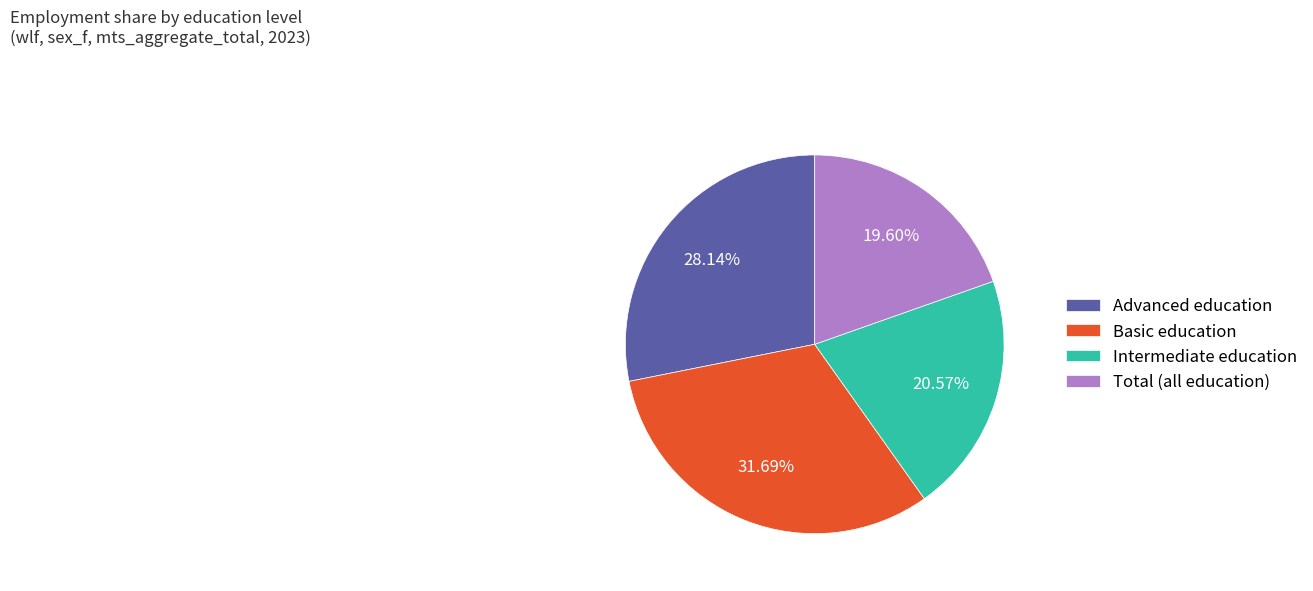

Rank the categories by value from lowest to highest.

Total (all education), Intermediate education, Advanced education, Basic education